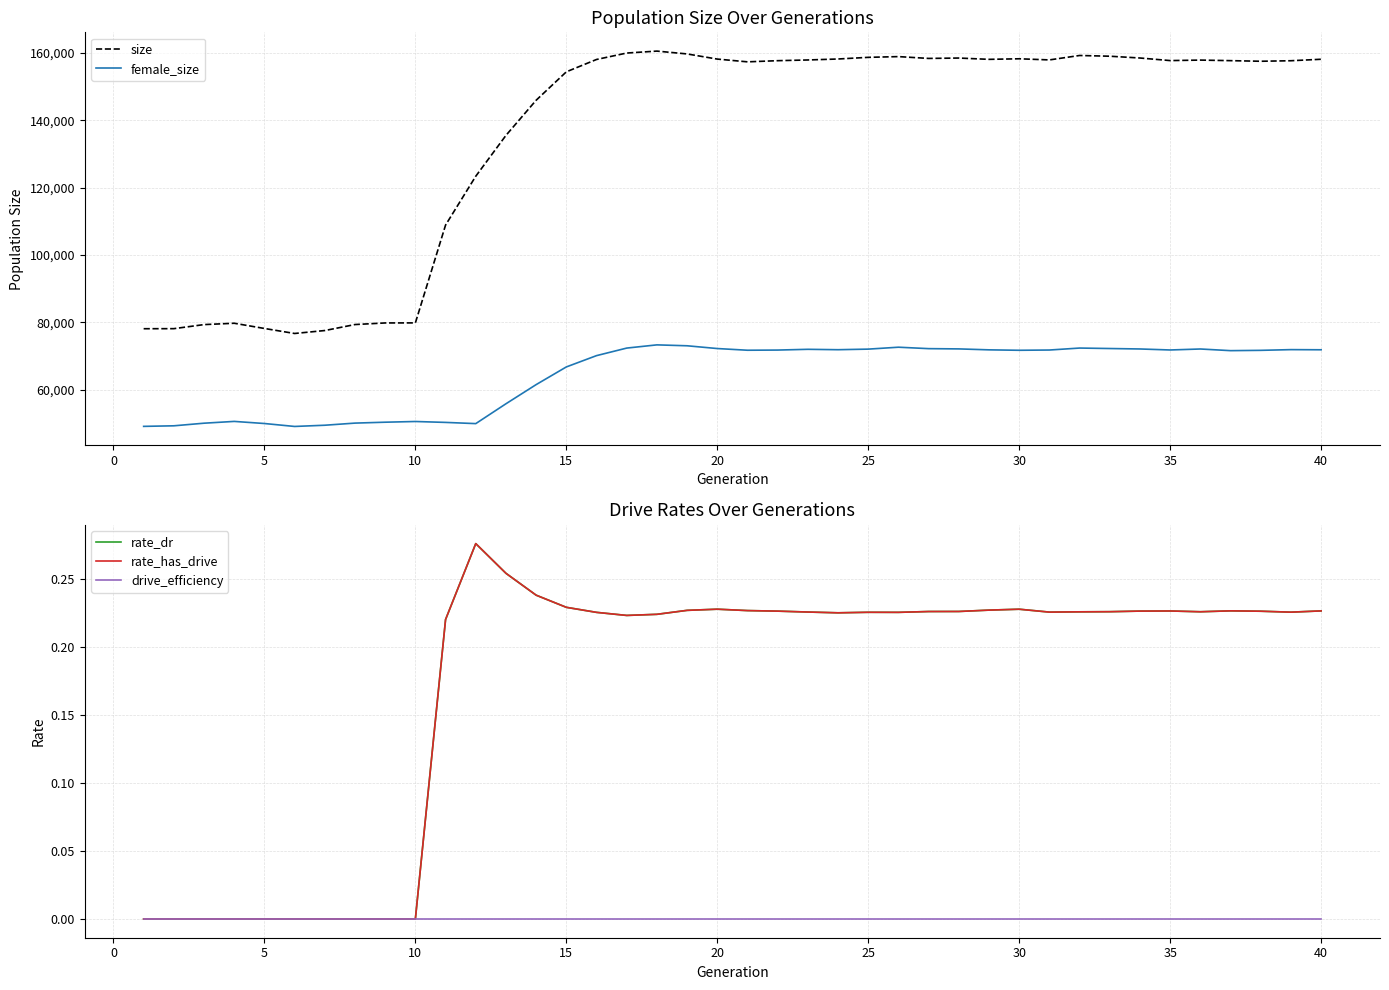

What is the maximum value for female_size?

73344